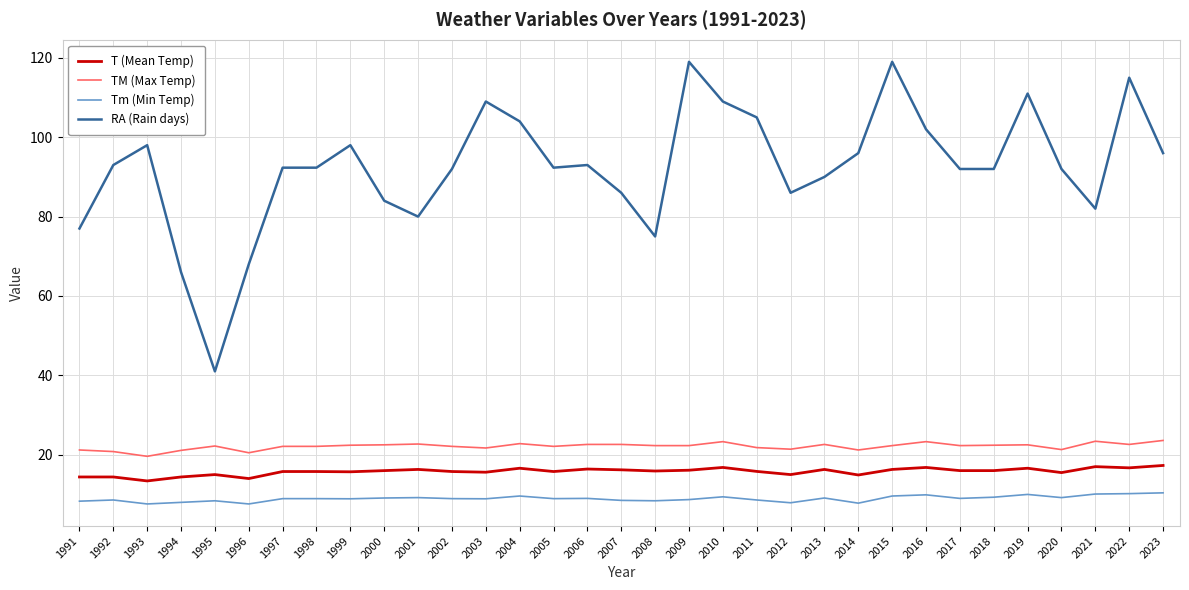

What is the highest value of the Tm (Min Temp) series?

10.4